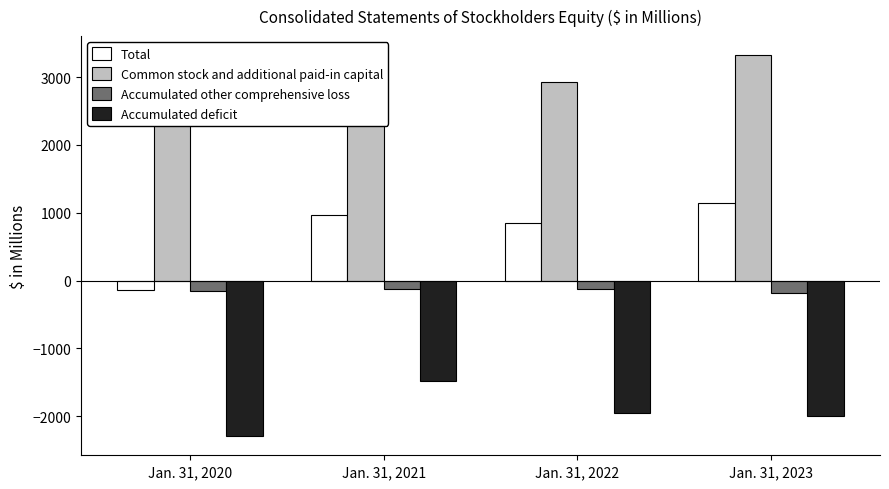

At how many categories does at least one series exceed -2194?

4